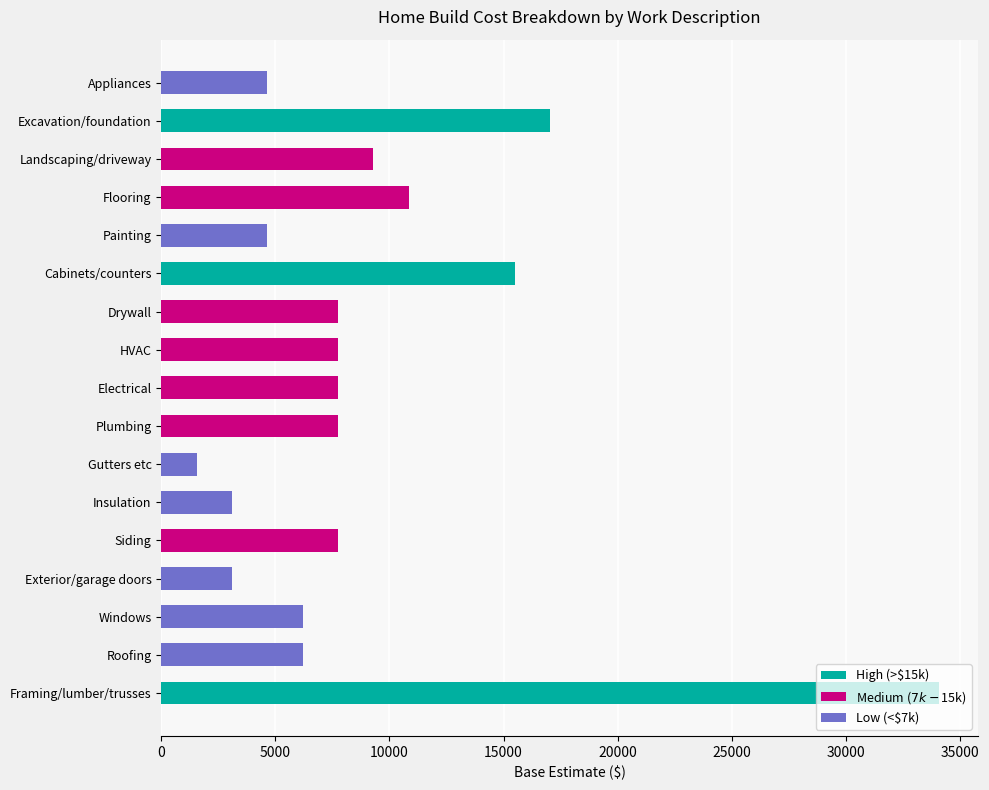

True or false: the data shows 1738 at Siding.

False